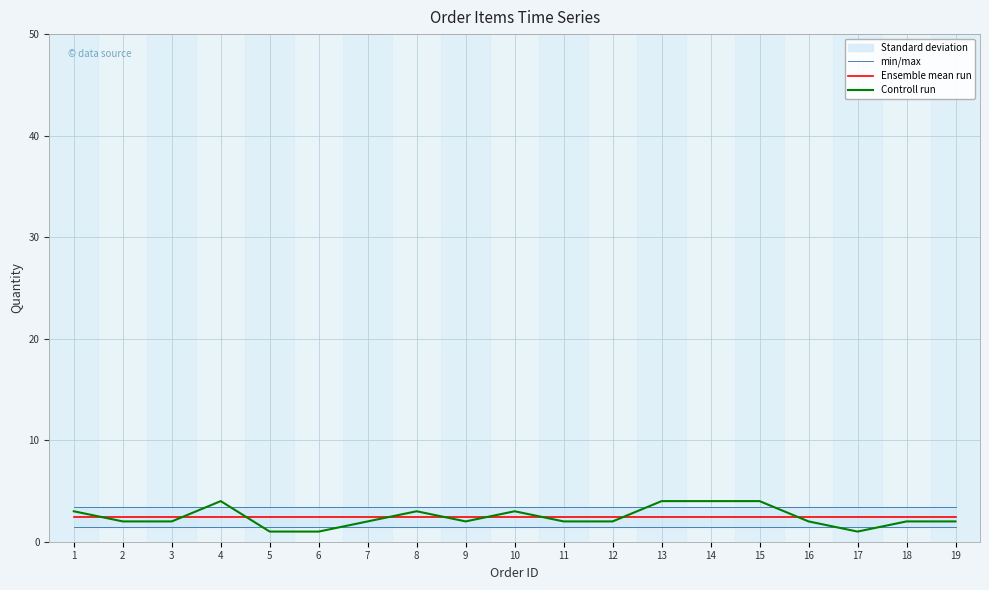

Is it true that min/max equals 1.1 at 17?

False